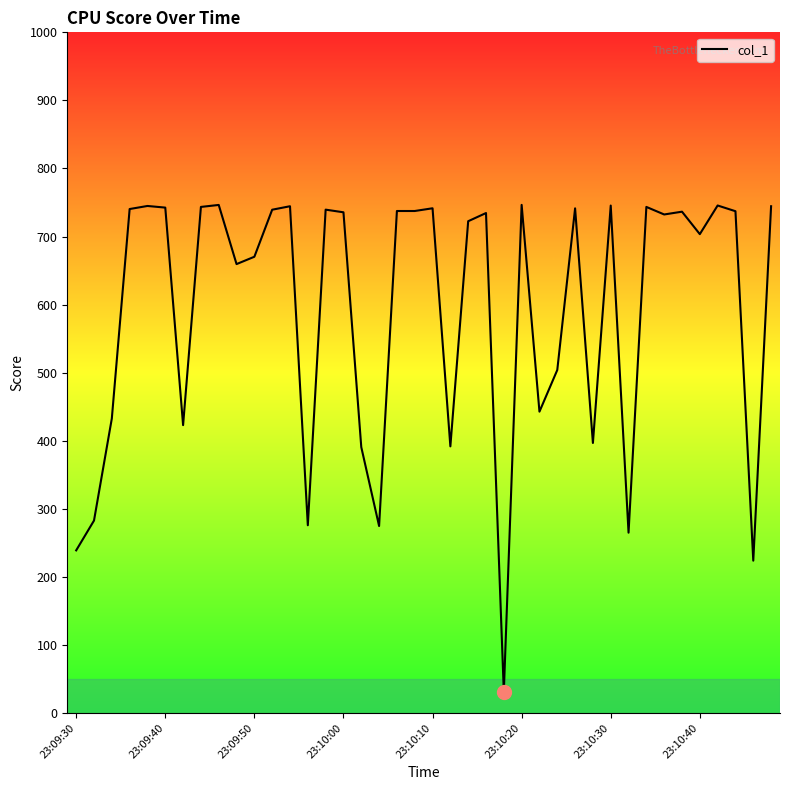

What is the minimum value shown in the chart?

31.0